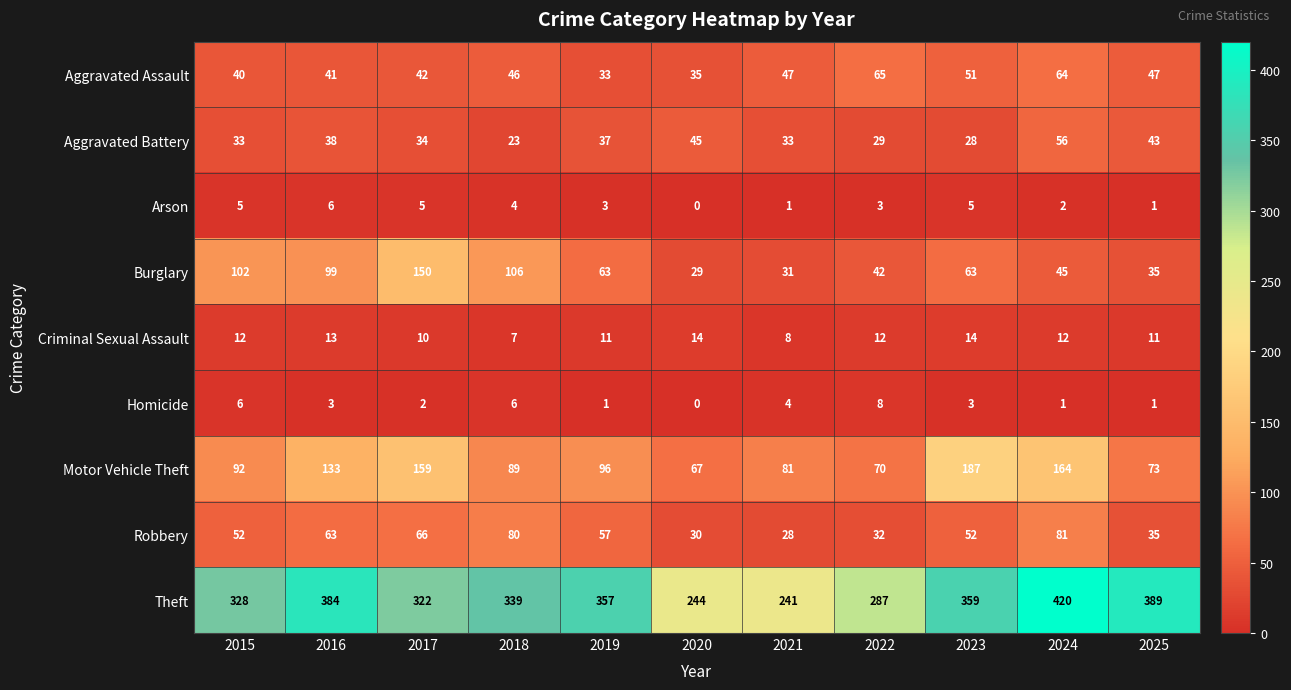

Rank the series by their maximum value, from lowest to highest.

Arson, Homicide, Criminal Sexual Assault, Aggravated Battery, Aggravated Assault, Robbery, Burglary, Motor Vehicle Theft, Theft